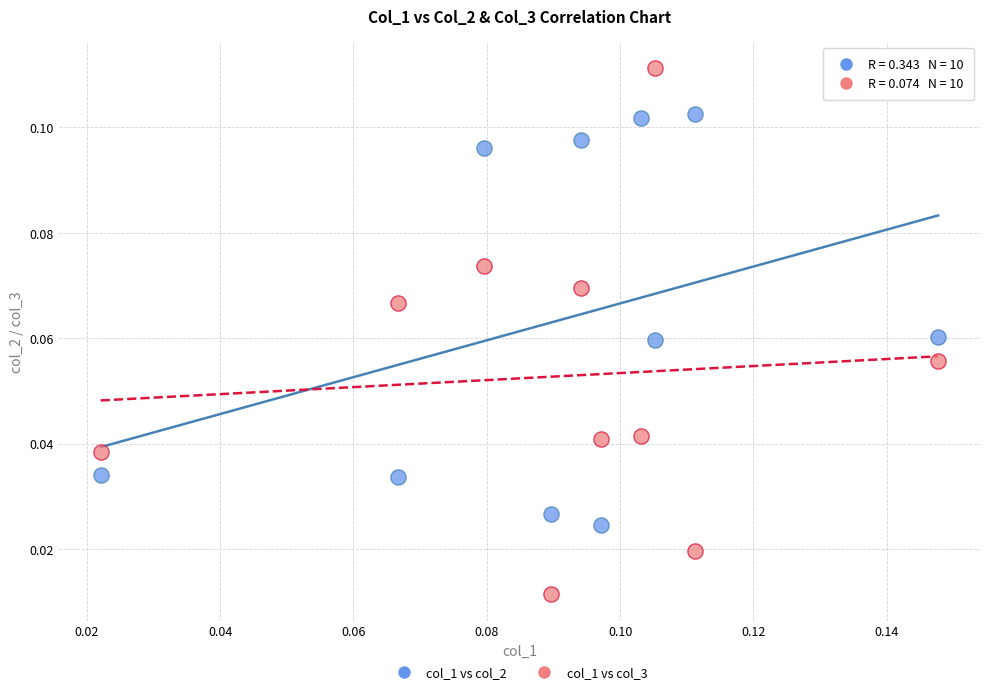

Which series has the largest Y range (max minus min)?

col_1 vs col_3